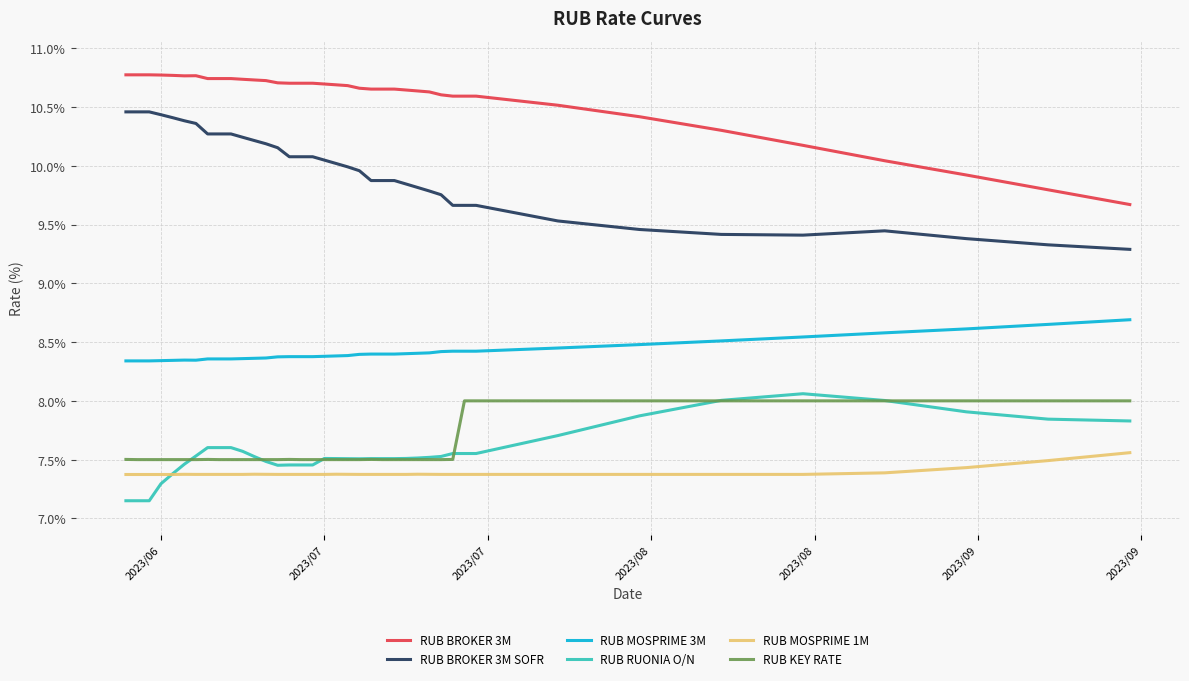

What is the minimum value for RUB MOSPRIME 1M?

7.4